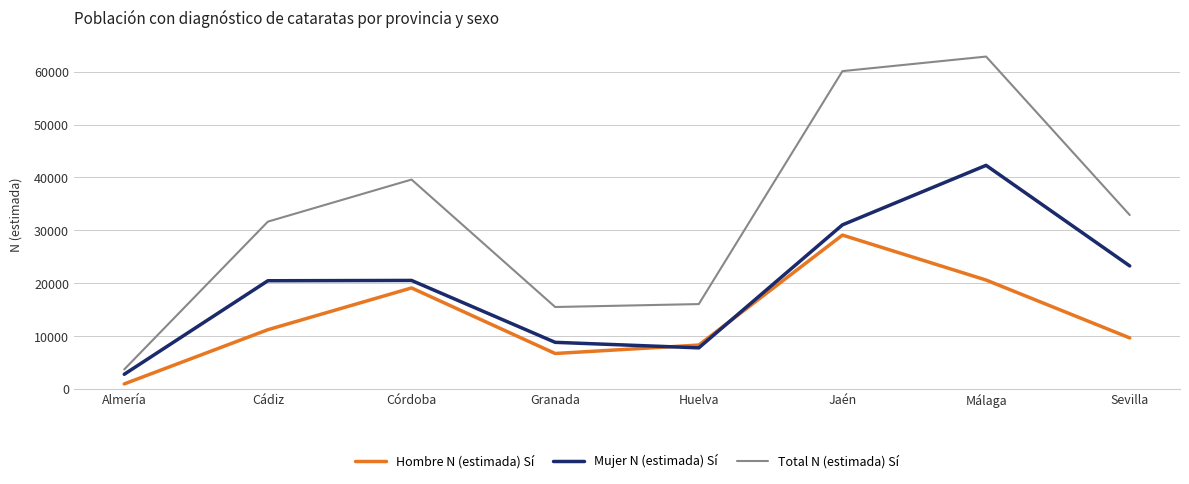

What is the sum of all Total N (estimada) Sí values?

262237